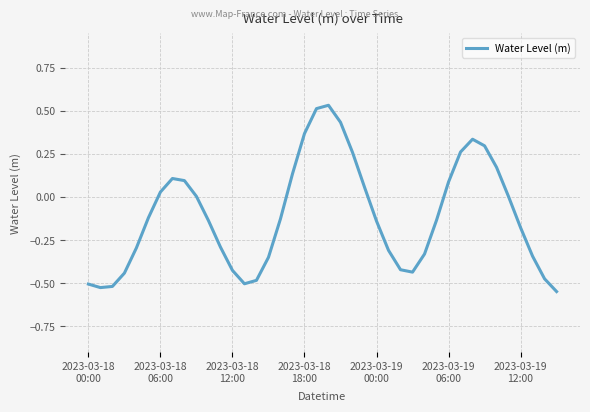

What is the difference between the maximum and minimum values?

1.1